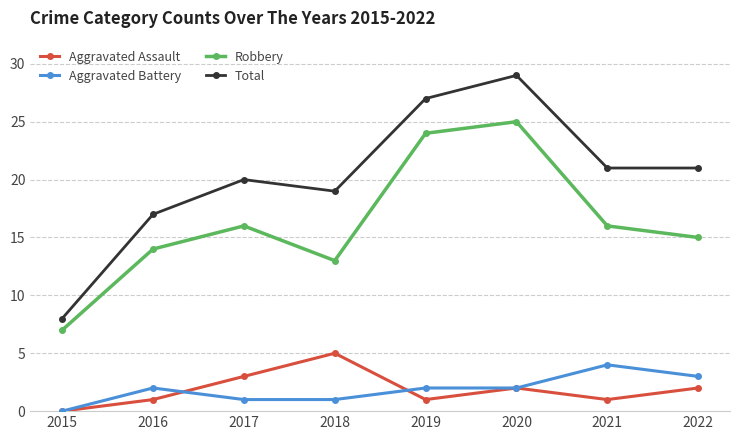

How many lines are shown in the chart?

4